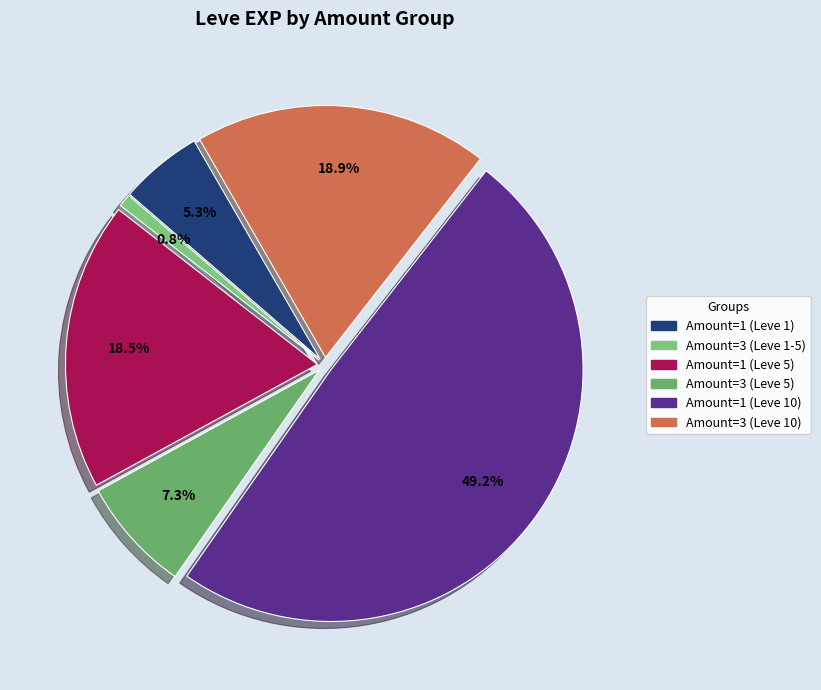

To the nearest percent, what is the difference between the largest and smallest slice percentages?

48%